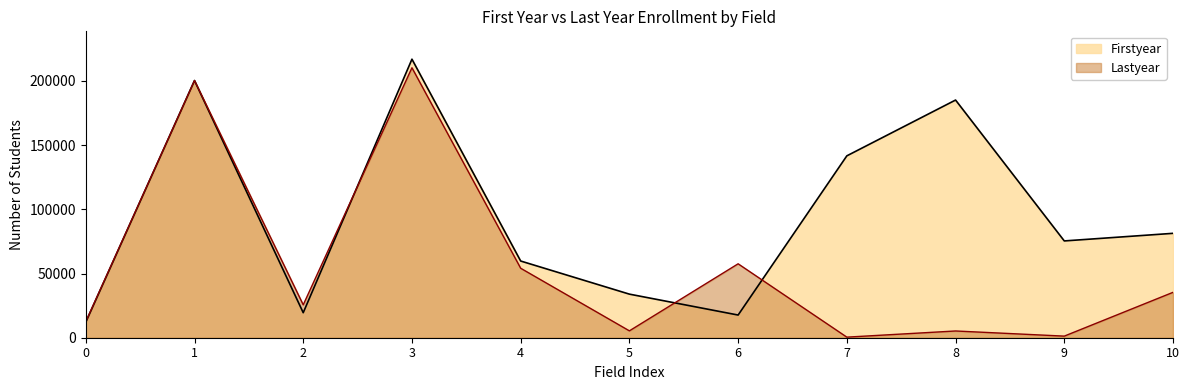

List the series in order of their peak value, highest first.

Firstyear, Lastyear